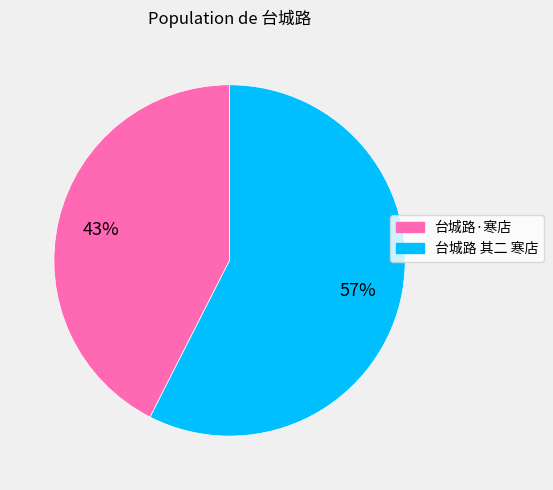

Does 台城路 其二 寒店 represent more than half of the total?

Yes